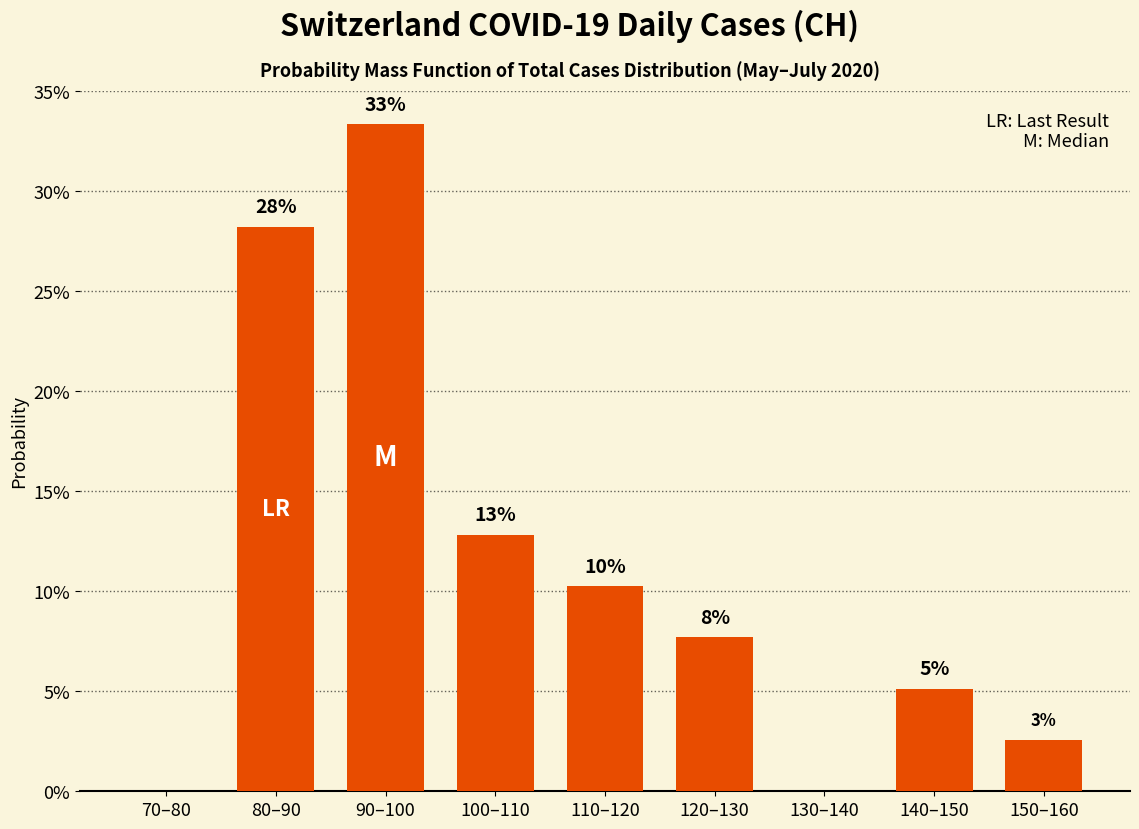

Where is the data nearest to the value 0?

70–80